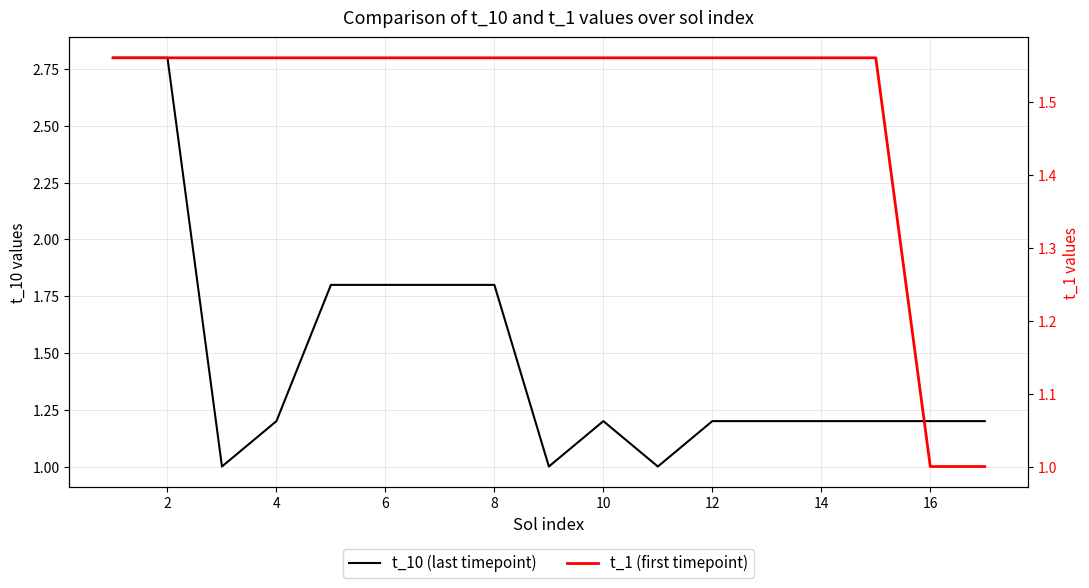

In t_10 (last timepoint), how many points are higher than both neighbors (excluding endpoints)?

1